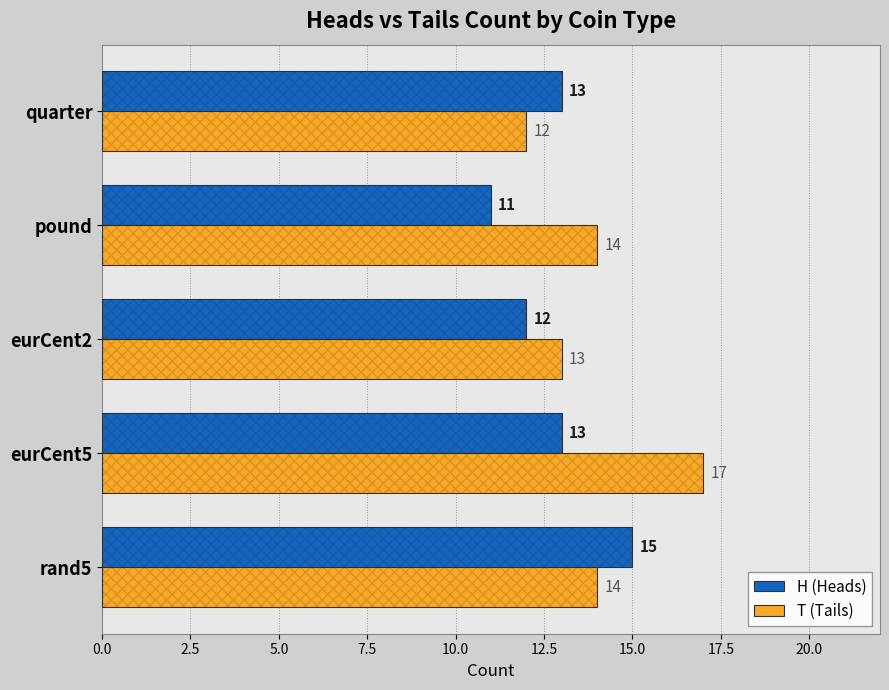

Count the T (Tails) values in the range 13 to 14.

3